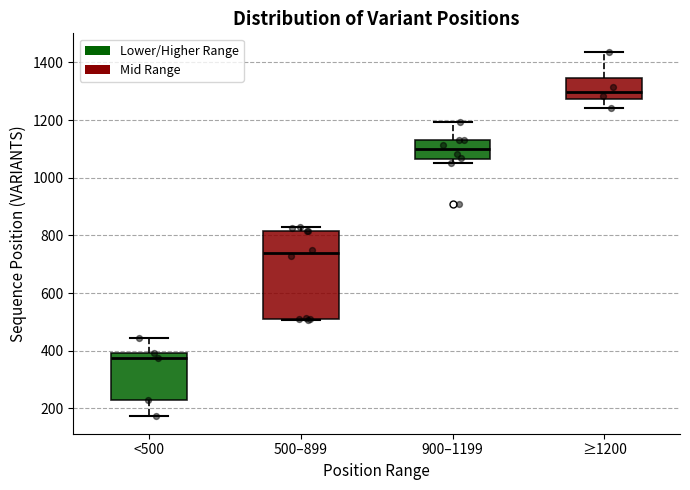

Which box has the lowest median line?

<500